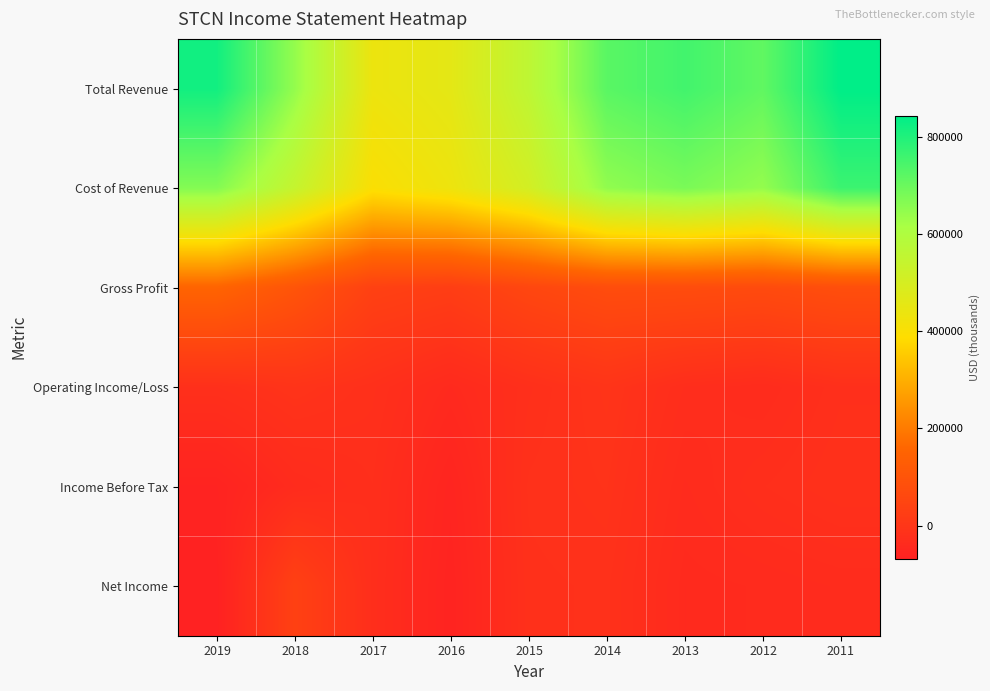

Which series has the largest total across all categories?

Total Revenue